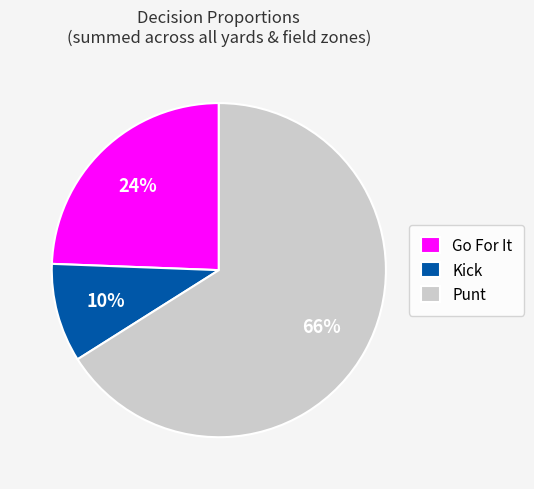

Rank the categories by value from lowest to highest.

Kick, Go For It, Punt